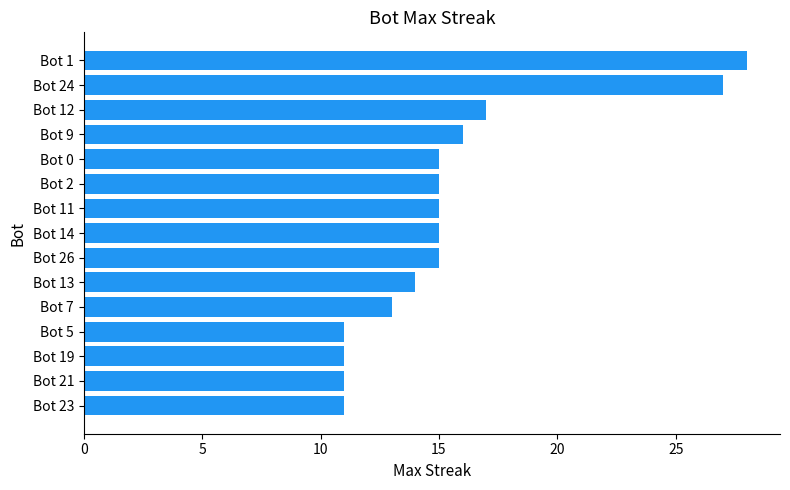

Reading bottom to top, what are all the values shown in this chart?

Bot 23=11	Bot 21=11	Bot 19=11	Bot 5=11	Bot 7=13	Bot 13=14	Bot 26=15	Bot 14=15	Bot 11=15	Bot 2=15	Bot 0=15	Bot 9=16	Bot 12=17	Bot 24=27	Bot 1=28